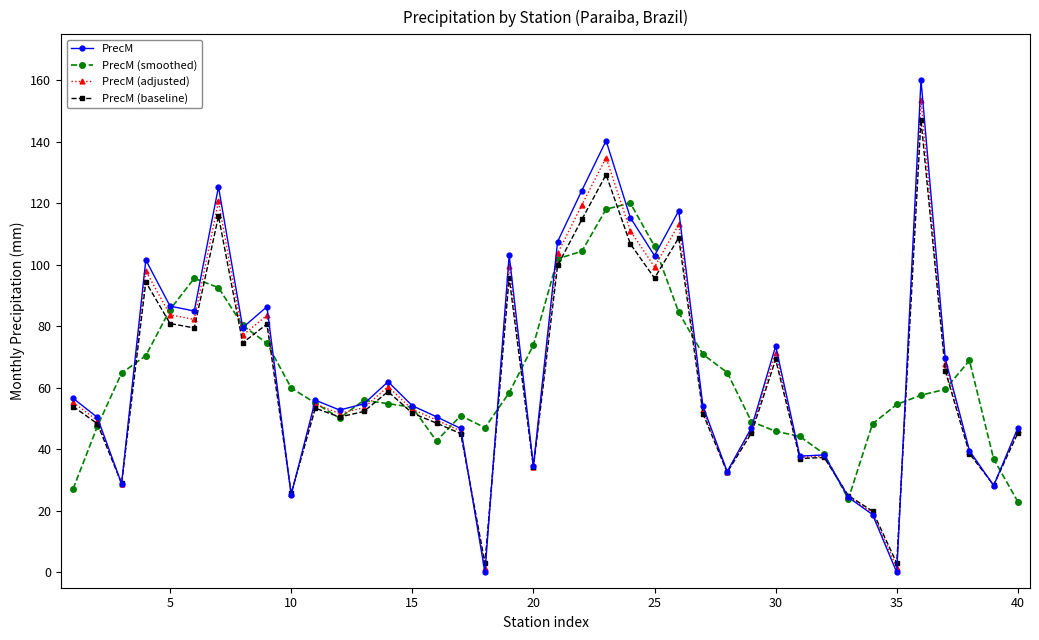

True or false: PrecM (adjusted) has more than 1 interior local peaks.

True